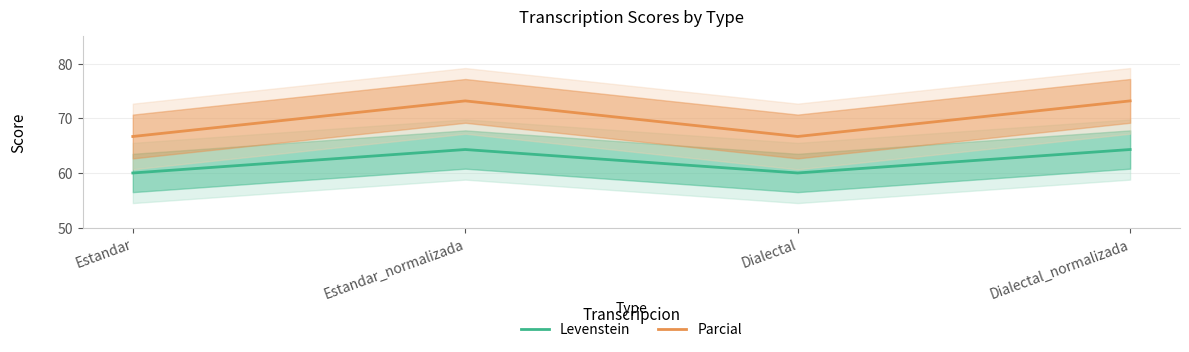

Reading left to right, list all the values displayed in this chart.

Levenstein: Estandar=60.0	Estandar_normalizada=64.3	Dialectal=60.0	Dialectal_normalizada=64.3
Parcial: Estandar=66.7	Estandar_normalizada=73.2	Dialectal=66.7	Dialectal_normalizada=73.2